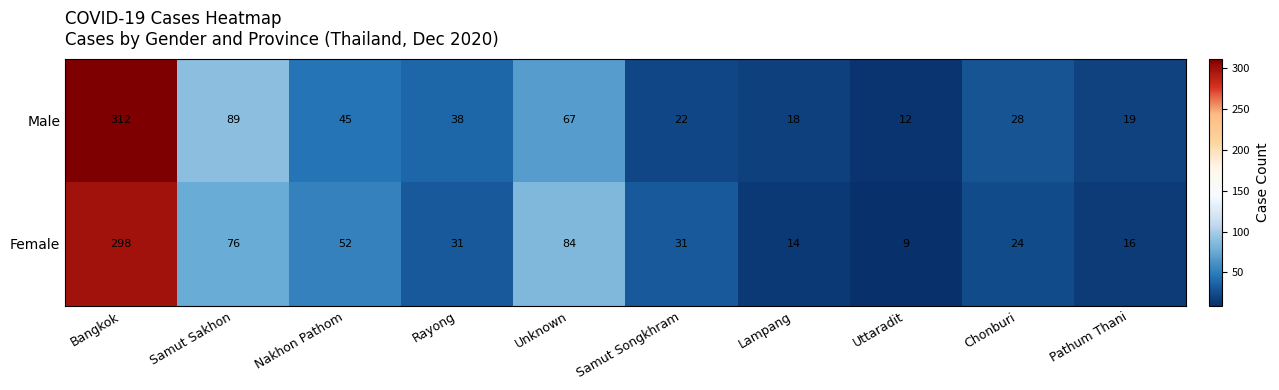

Which series changed the most between Samut Sakhon and Nakhon Pathom?

Male